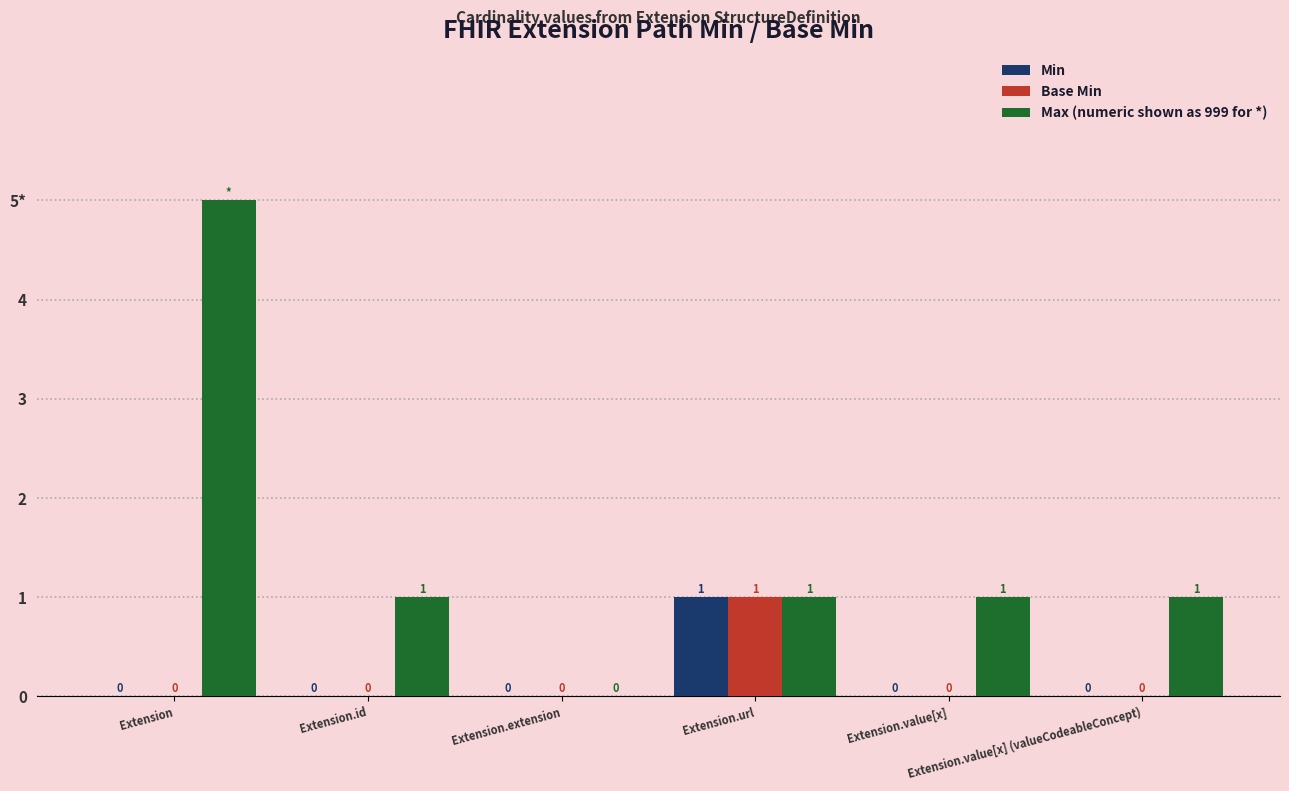

Are the bars horizontal?

No